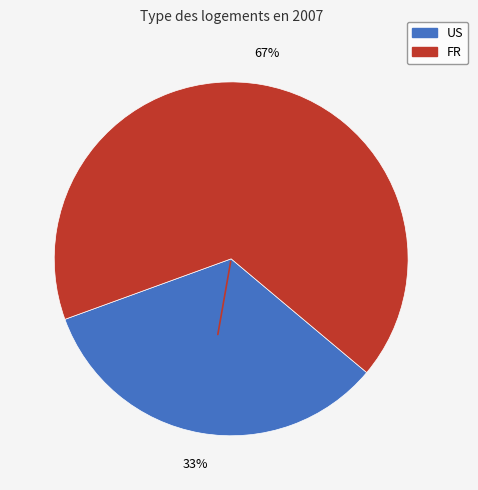

To the nearest percent, what percentage of the pie is US?

33%